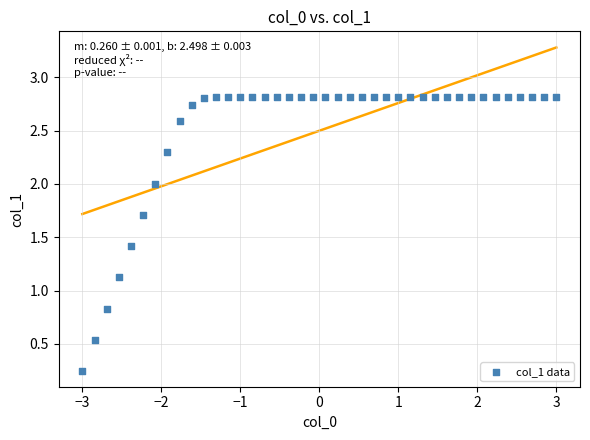

What is the range of X values (max minus min)?

6.0